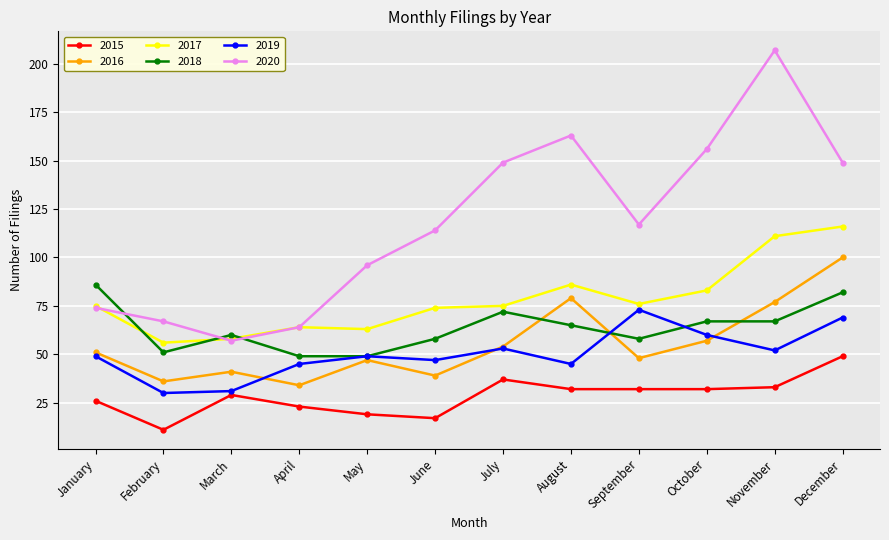

What is the difference between the highest and lowest values at August?

131